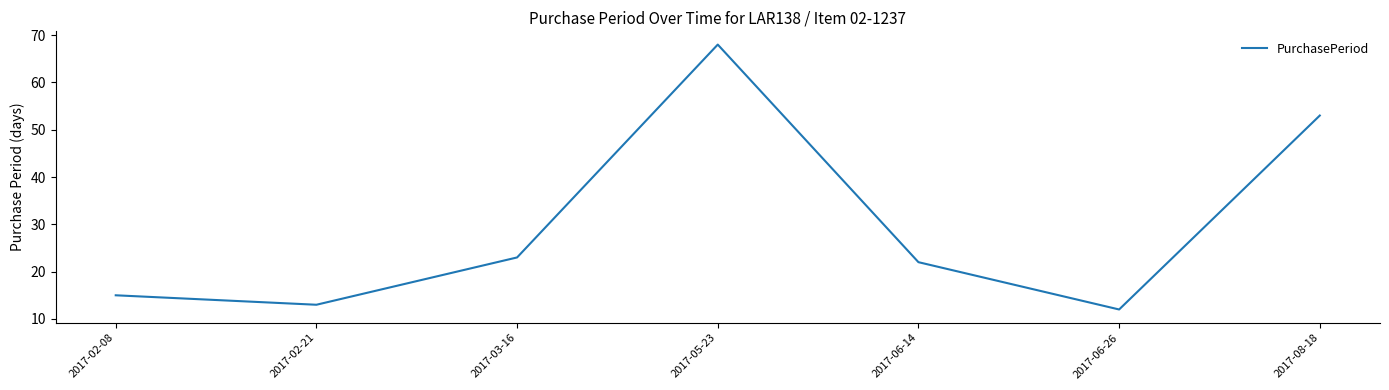

What position from the left is 2017-06-14?

5